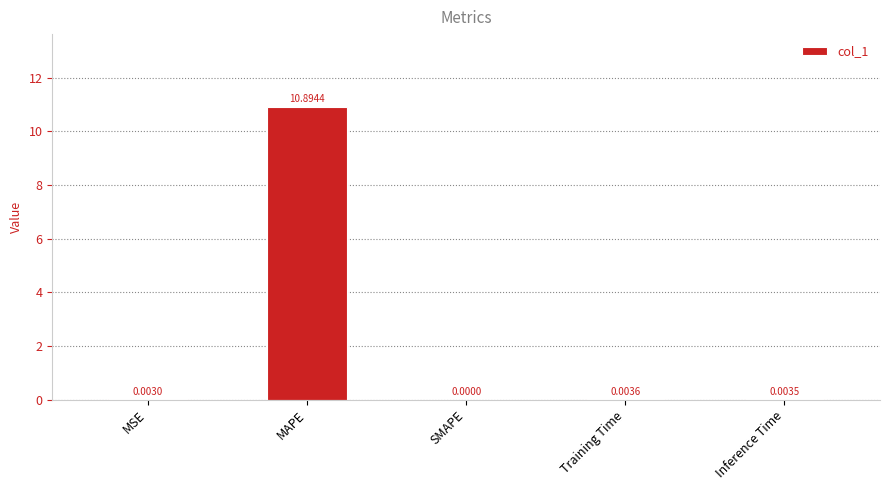

The value at SMAPE is 0.0. True or false?

True